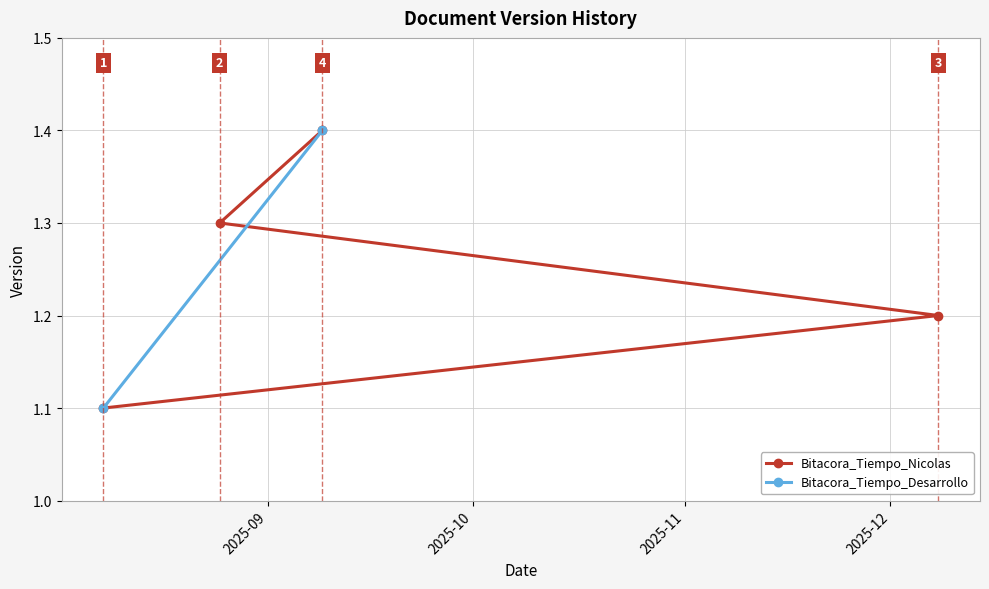

What is the maximum value for Bitacora_Tiempo_Nicolas?

1.4